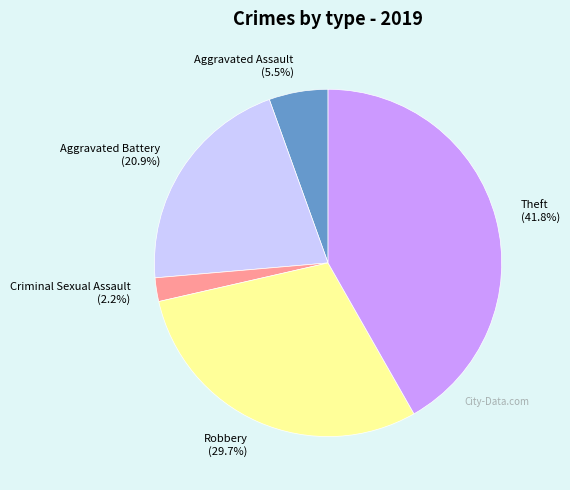

The Criminal Sexual Assault slice represents 2% of the pie. True or false?

True